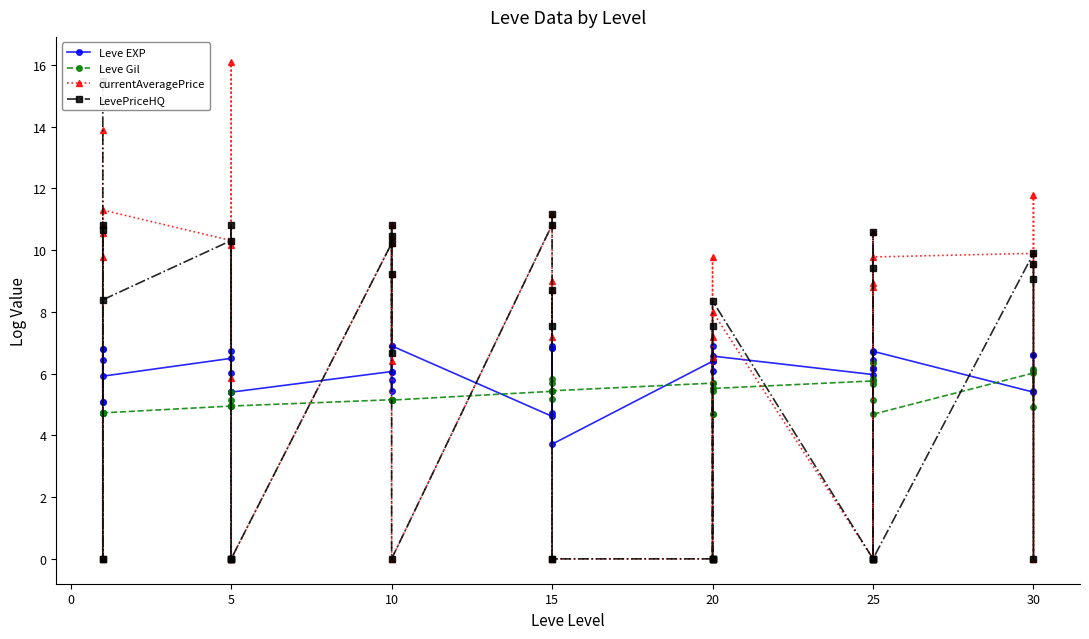

Is this an area chart (filled region under the line)?

No